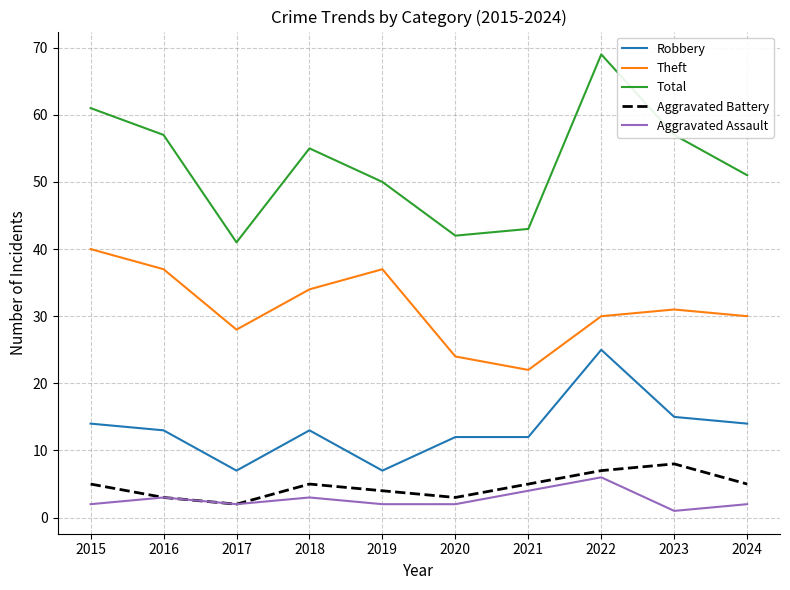

Which series has the largest range (max minus min)?

Total